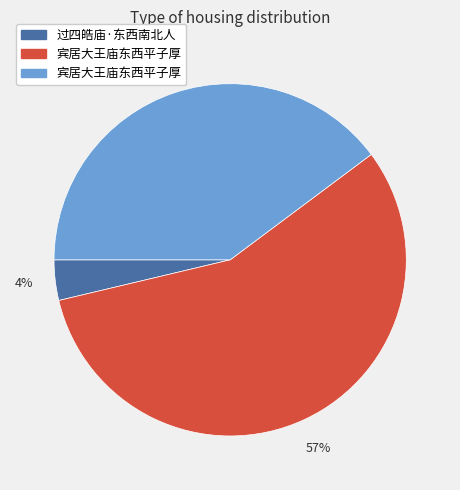

Count the number of slices in the pie.

3